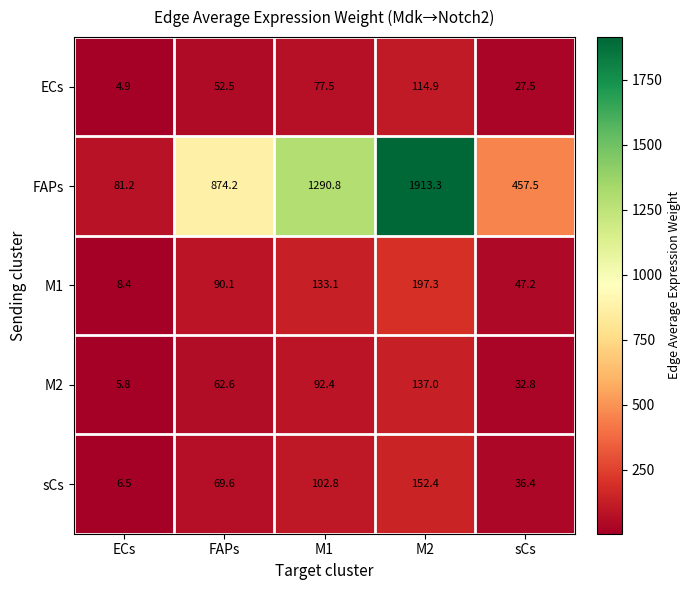

Reading left to right, list all the values displayed in this chart.

ECs: ECs=4.9	FAPs=52.5	M1=77.5	M2=114.9	sCs=27.5
FAPs: ECs=81.2	FAPs=874.2	M1=1290.8	M2=1913.3	sCs=457.5
M1: ECs=8.4	FAPs=90.1	M1=133.1	M2=197.3	sCs=47.2
M2: ECs=5.8	FAPs=62.6	M1=92.4	M2=137.0	sCs=32.8
sCs: ECs=6.5	FAPs=69.6	M1=102.8	M2=152.4	sCs=36.4